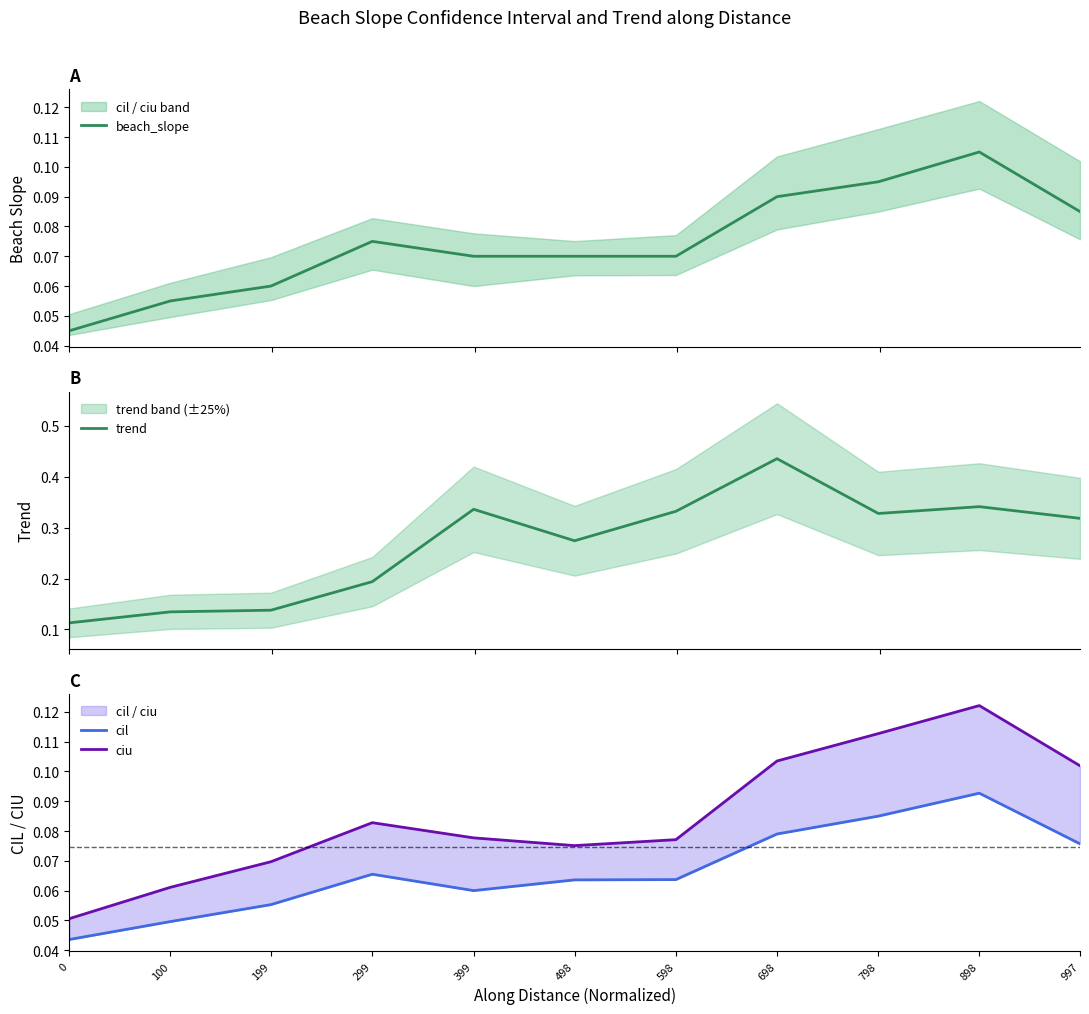

What is the average value of the ciu series?

0.1